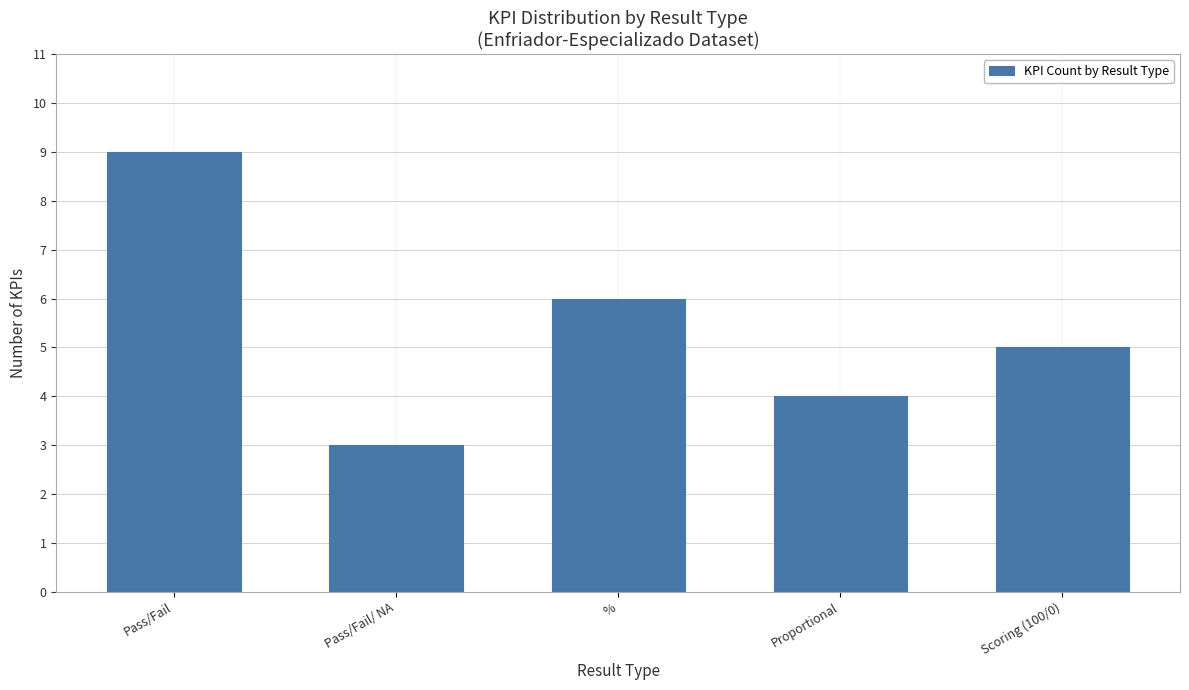

What is the change in value from Pass/Fail to Pass/Fail/ NA?

-6